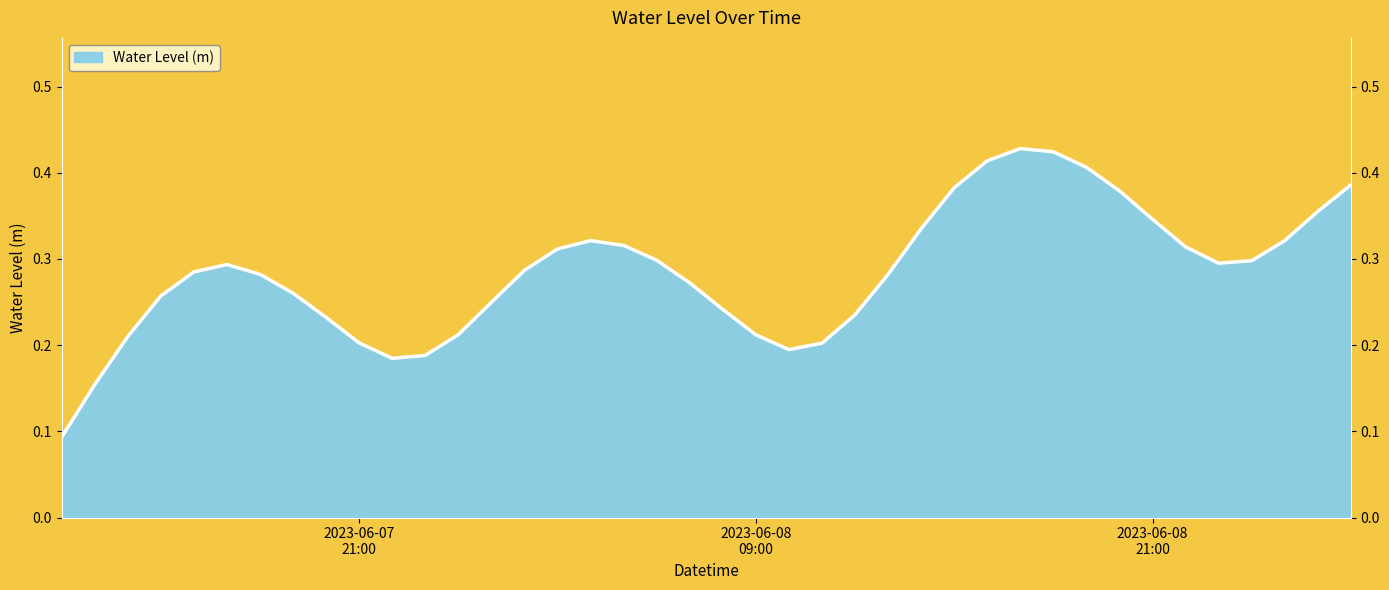

What position from the right is 2023-06-09 00:00:00?

4